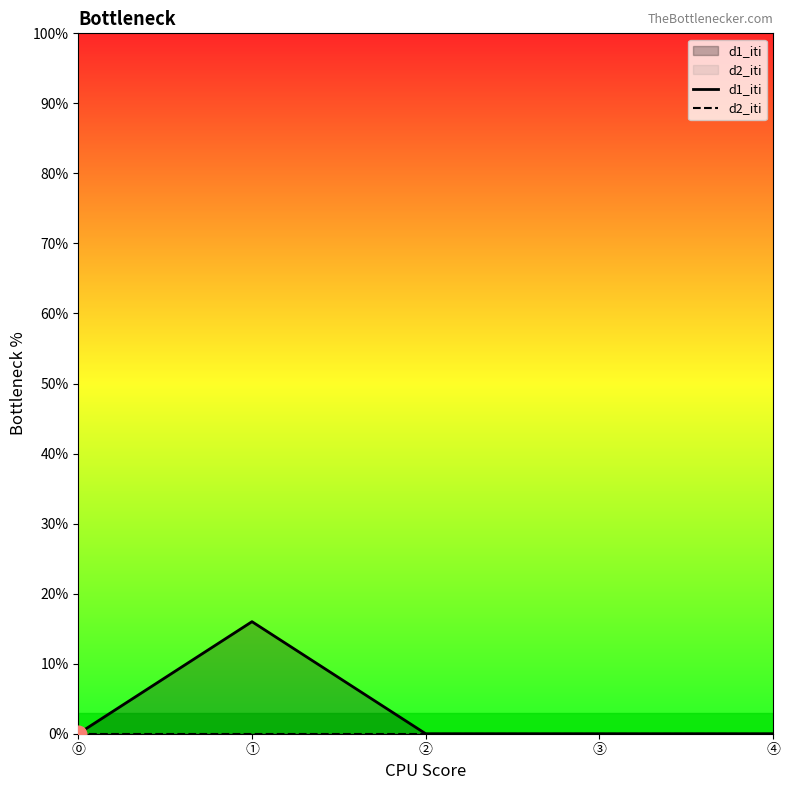

At which category is the sum across all series the highest?

①